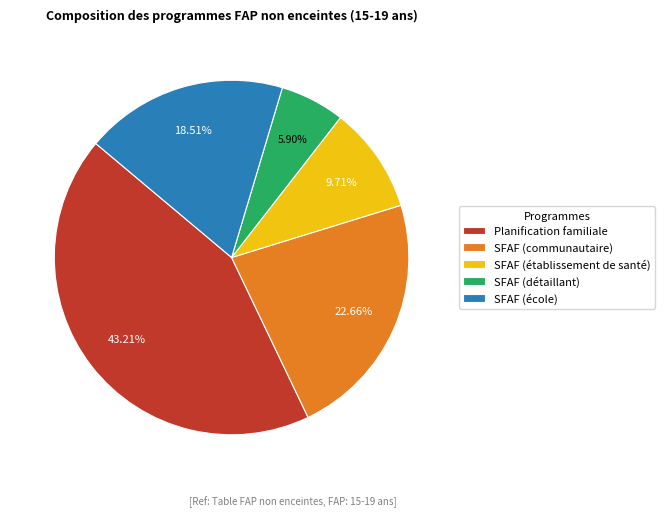

What percentage is the Planification familiale slice, to the nearest percent?

43%